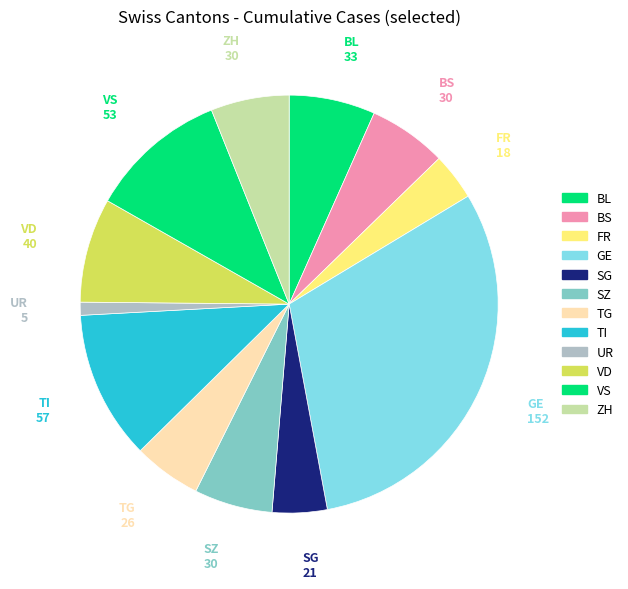

Does any single category account for the majority?

No